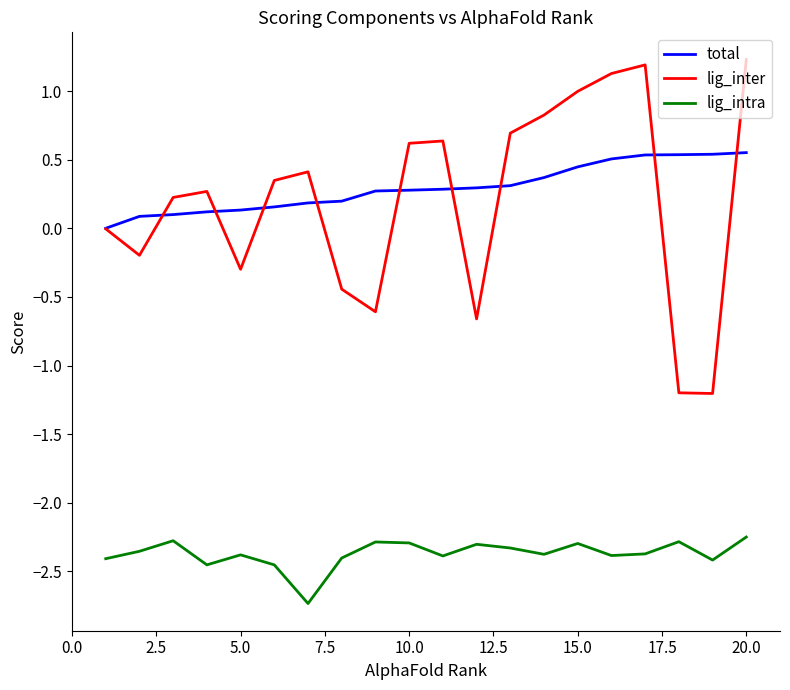

What is the maximum value shown in the chart?

1.2